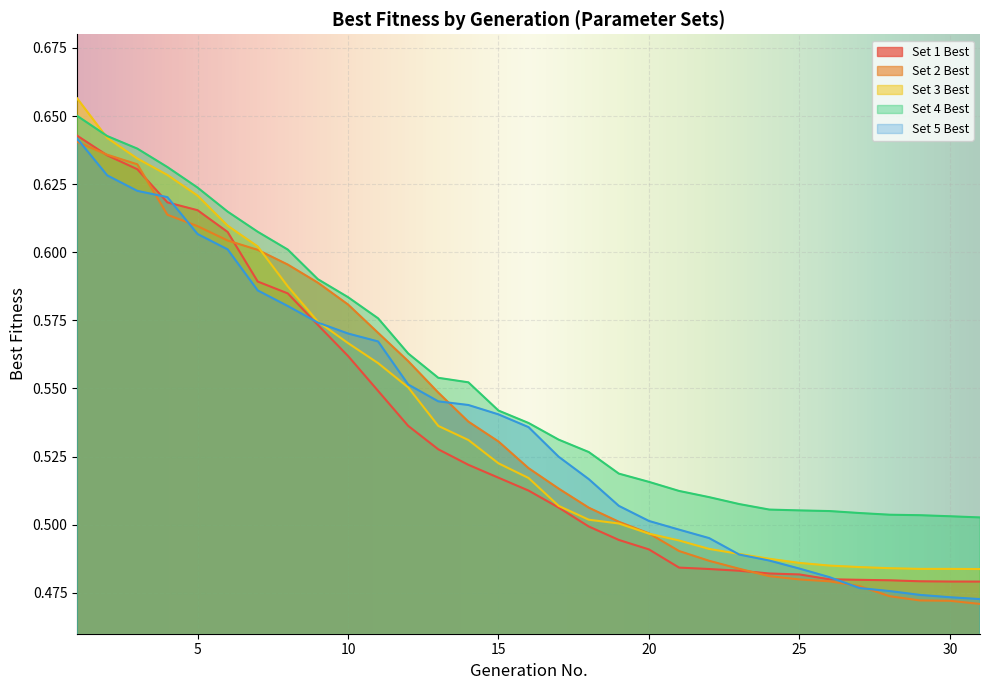

Is it true that Set 4 Best equals 0.8 at 24?

False